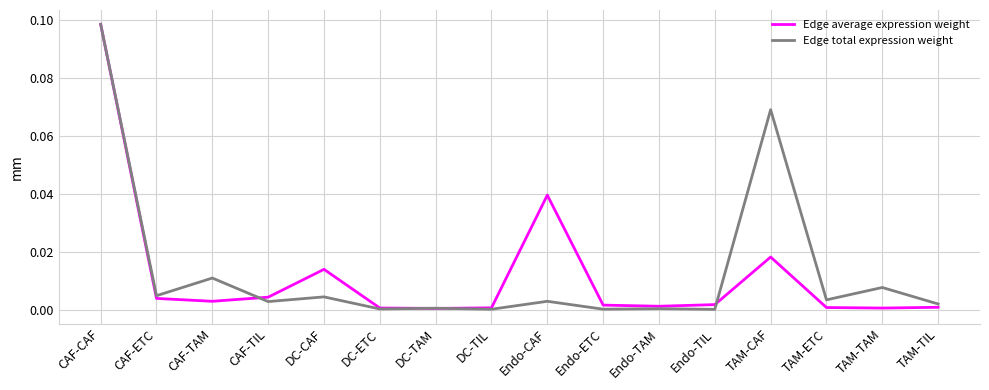

What position from the left is CAF-TAM?

3